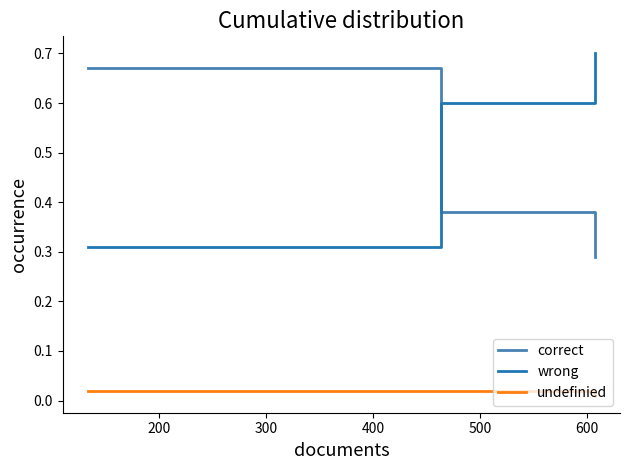

Which series has the largest total across all categories?

wrong